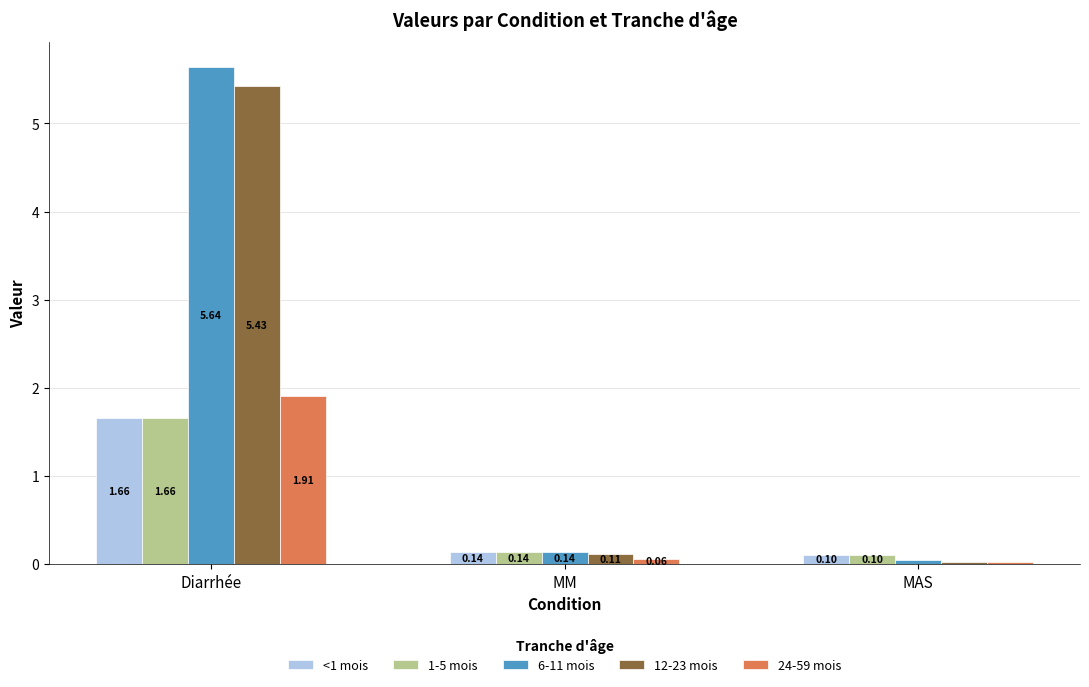

List the labels in order of 1-5 mois value, largest first.

Diarrhée, MM, MAS